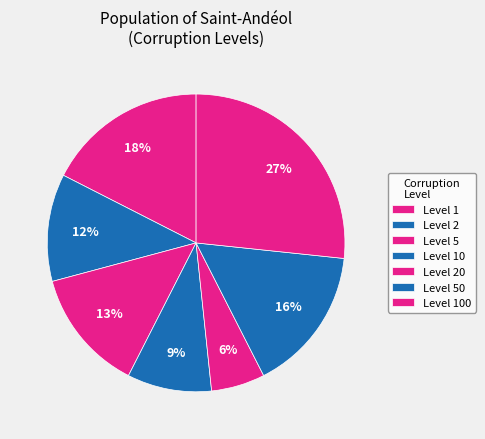

How many slices are in this pie chart?

7